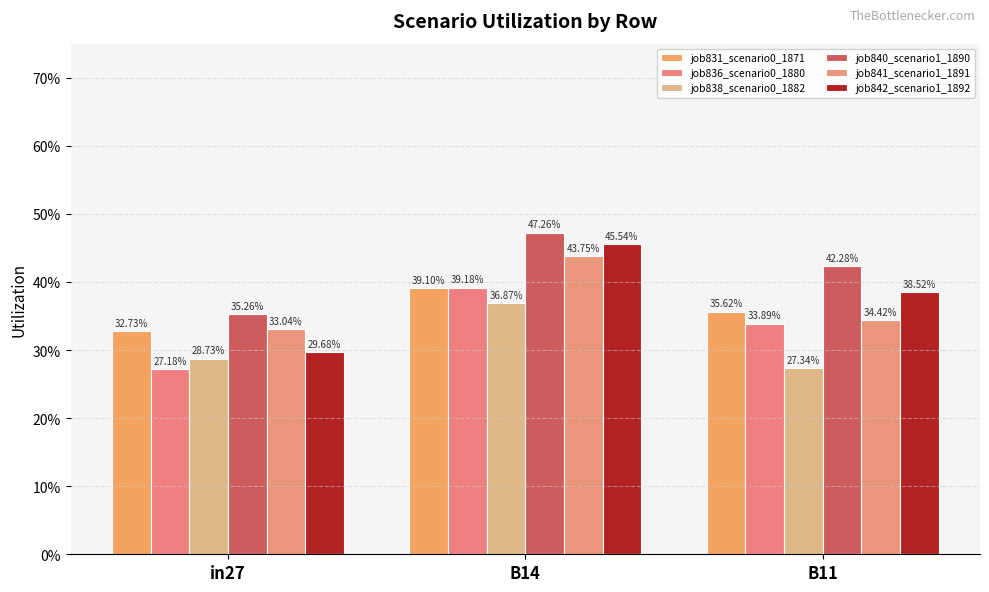

Between B14 and B11, which is larger?

B14